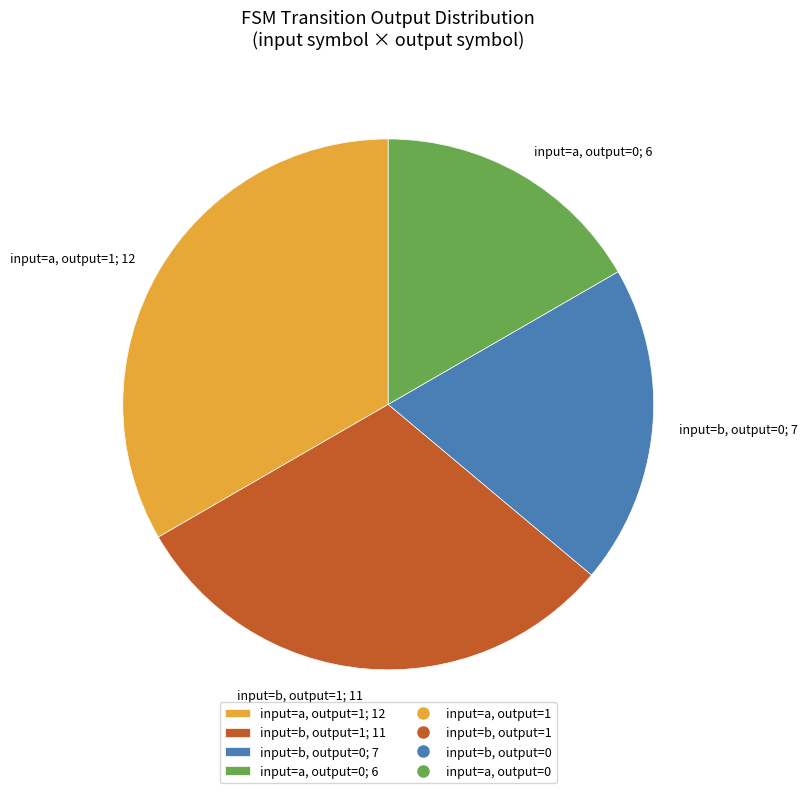

True or false: input=b, output=0; 7 accounts for 19% of the total.

True